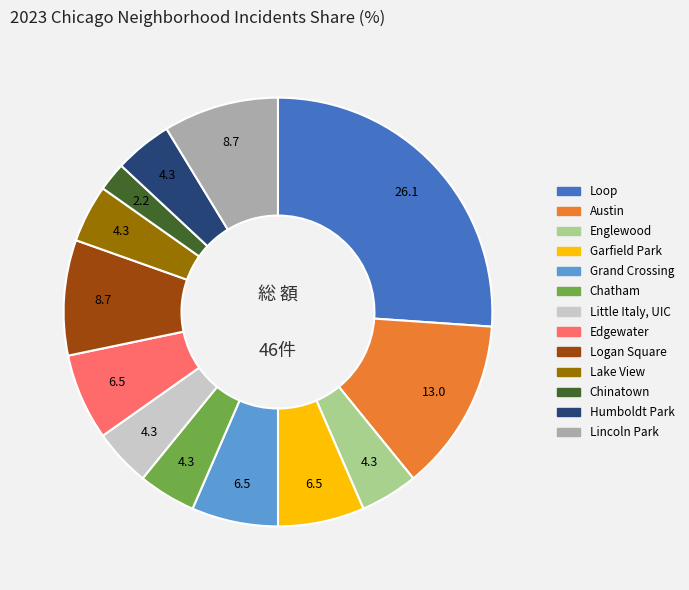

Does any single category account for the majority?

No